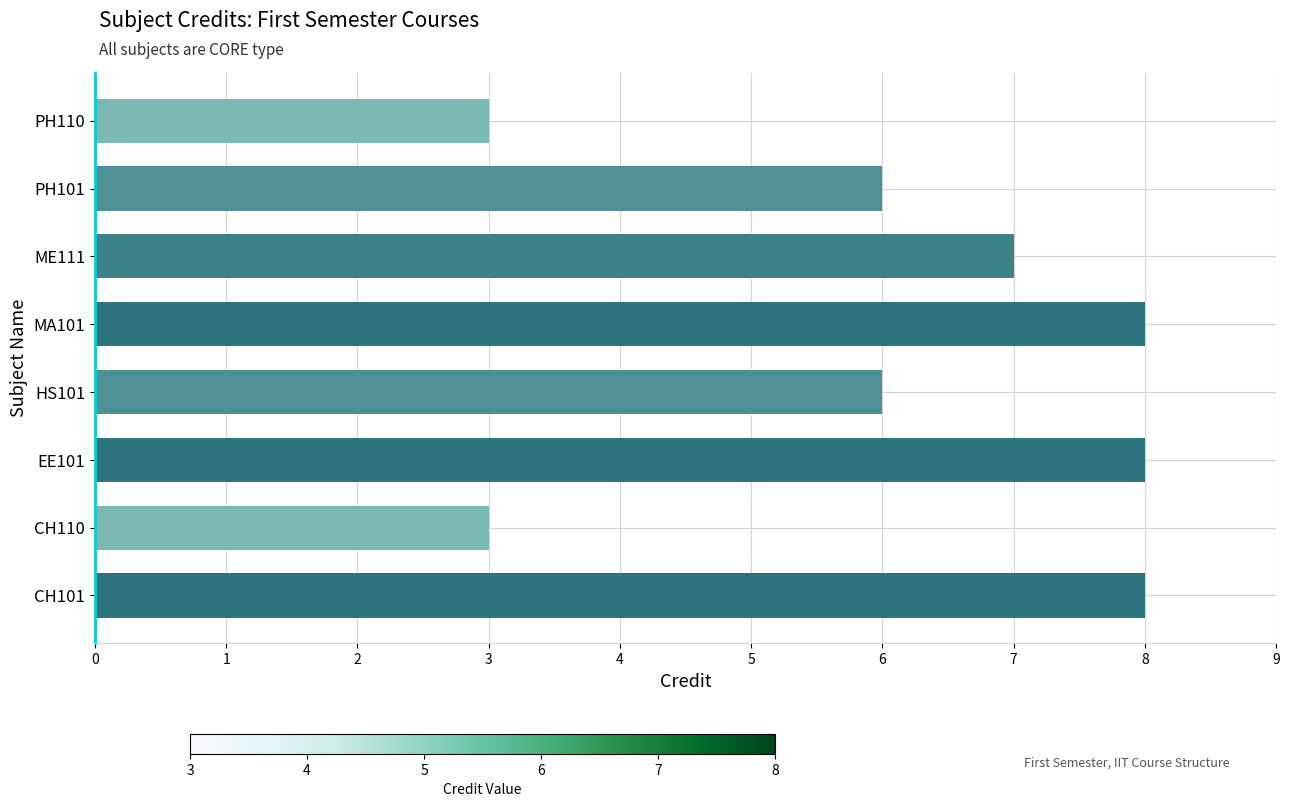

True or false: the data shows 3 at PH101.

False